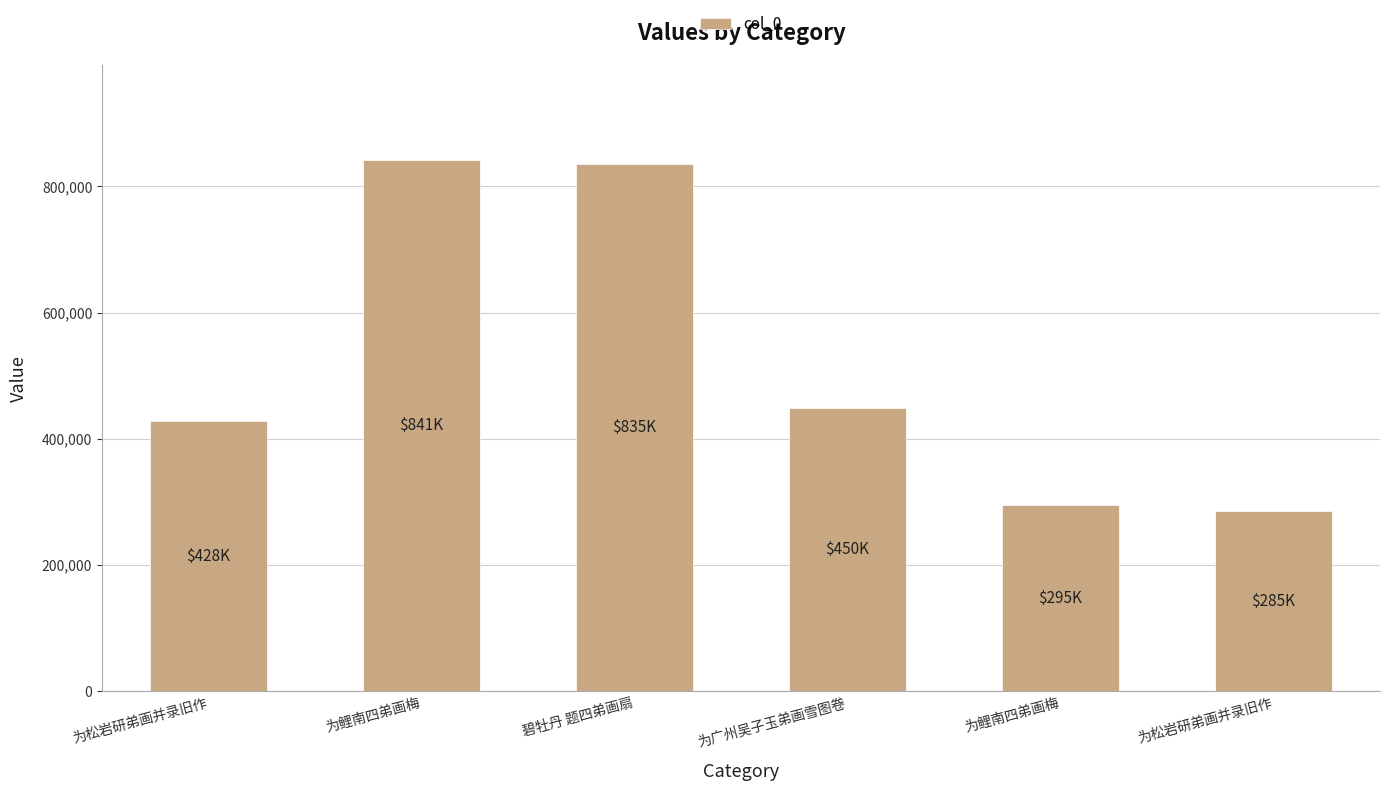

Is it true that the value at 为松岩研弟画并录旧作 is 285266?

True